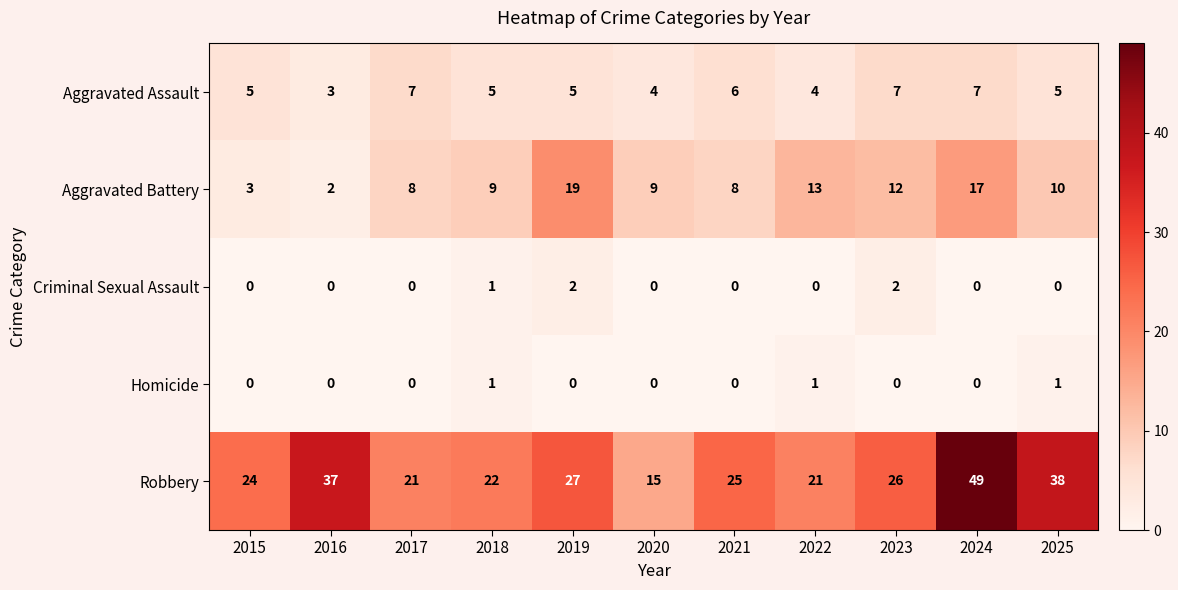

The Aggravated Battery series shows 8 at 2017. True or false?

True